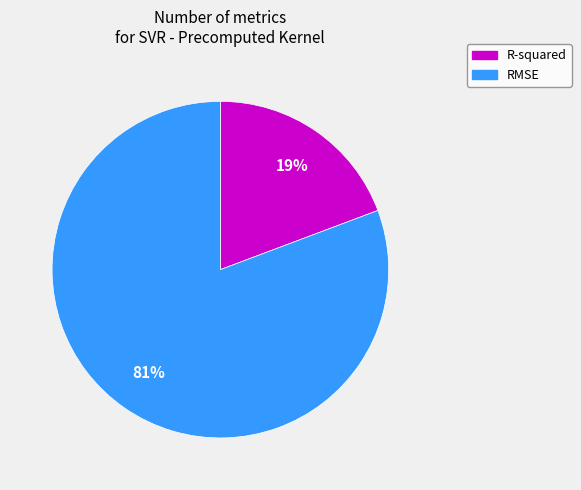

Does R-squared account for over 50% of the chart?

No